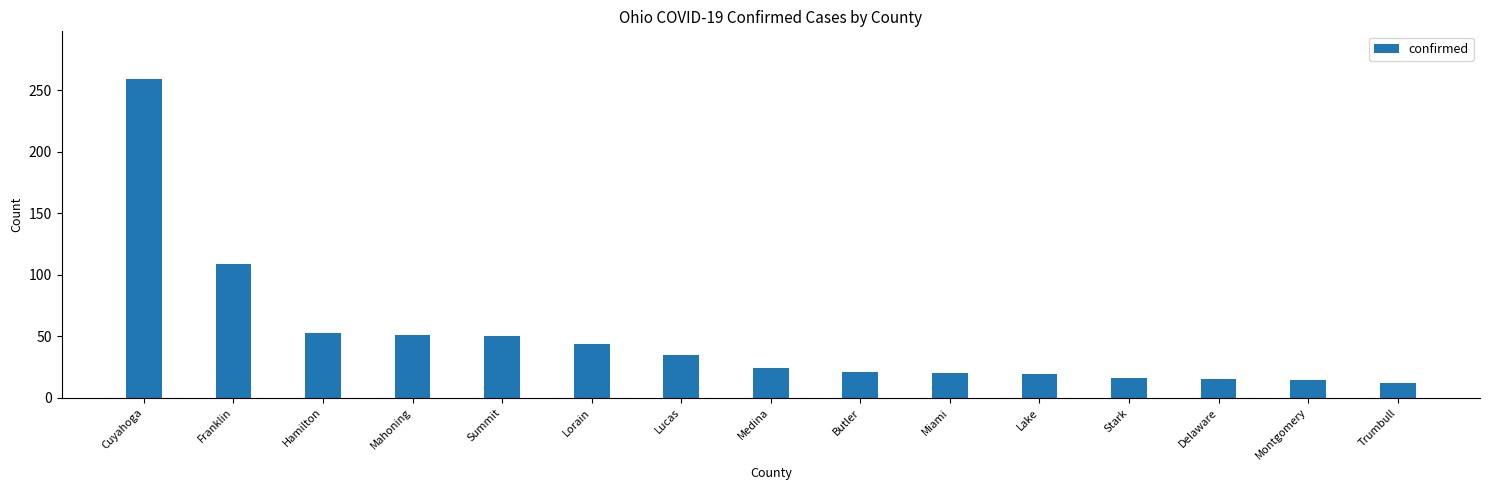

What is the sum of the values at Montgomery and Trumbull?

26